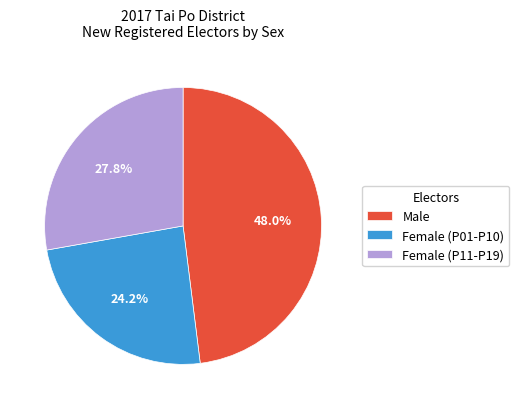

Which slice is the smallest?

Female (P01-P10)